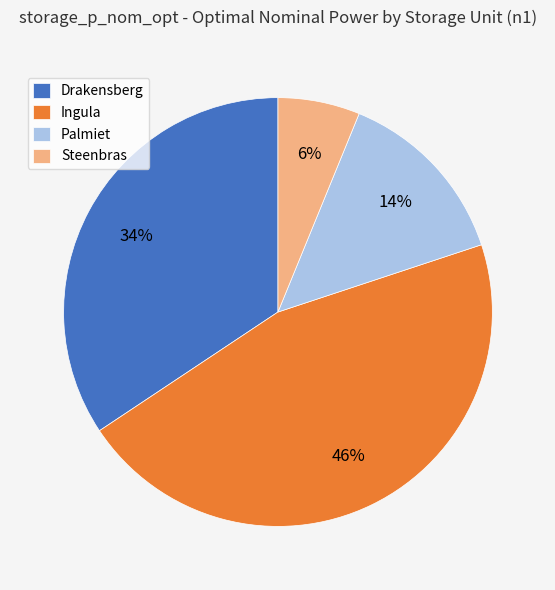

True or false: Palmiet accounts for 4% of the total.

False